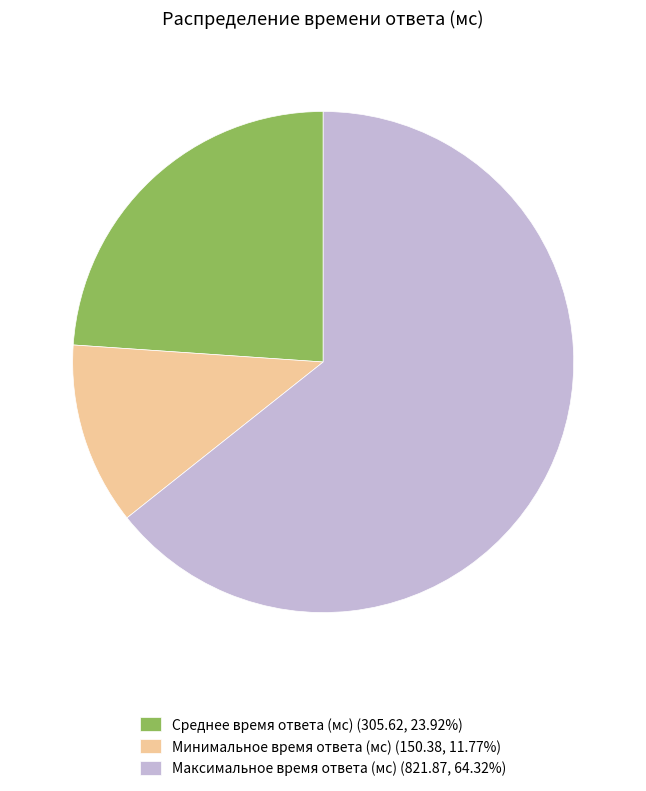

Rank the categories by value from highest to lowest.

Максимальное время ответа (мс), Среднее время ответа (мс), Минимальное время ответа (мс)